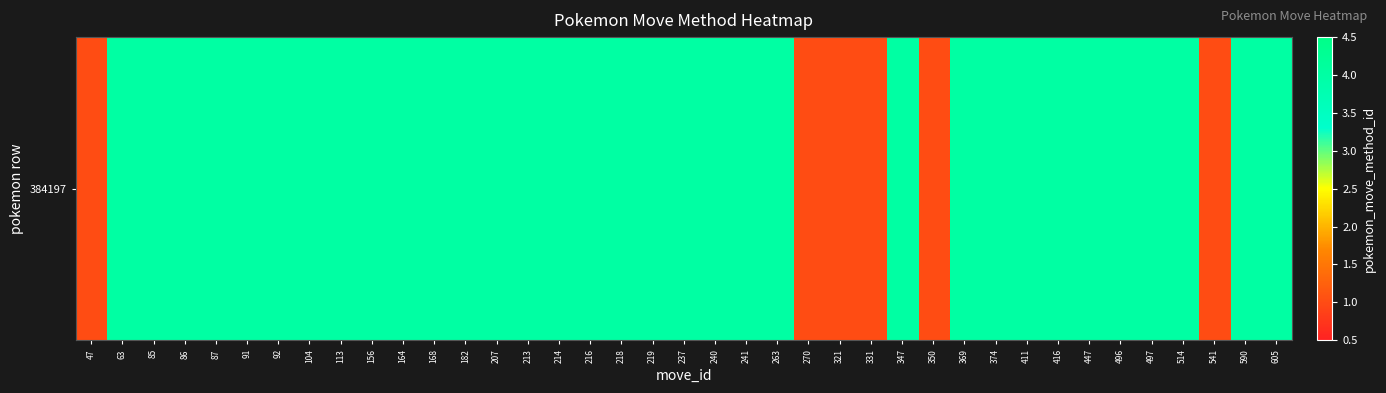

Which has a higher value, 350 or 416?

416